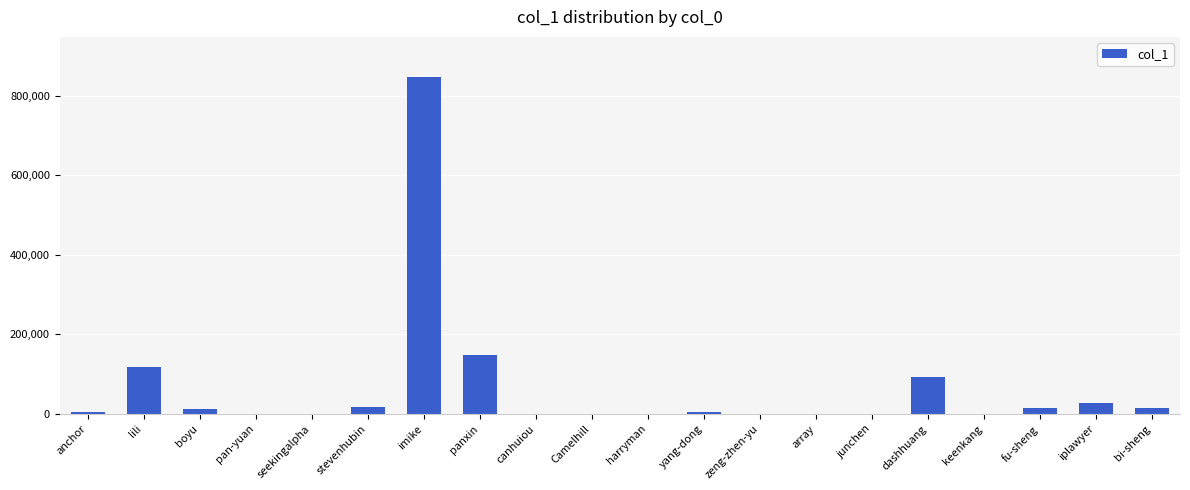

Between yang-dong and lili, which is larger?

lili